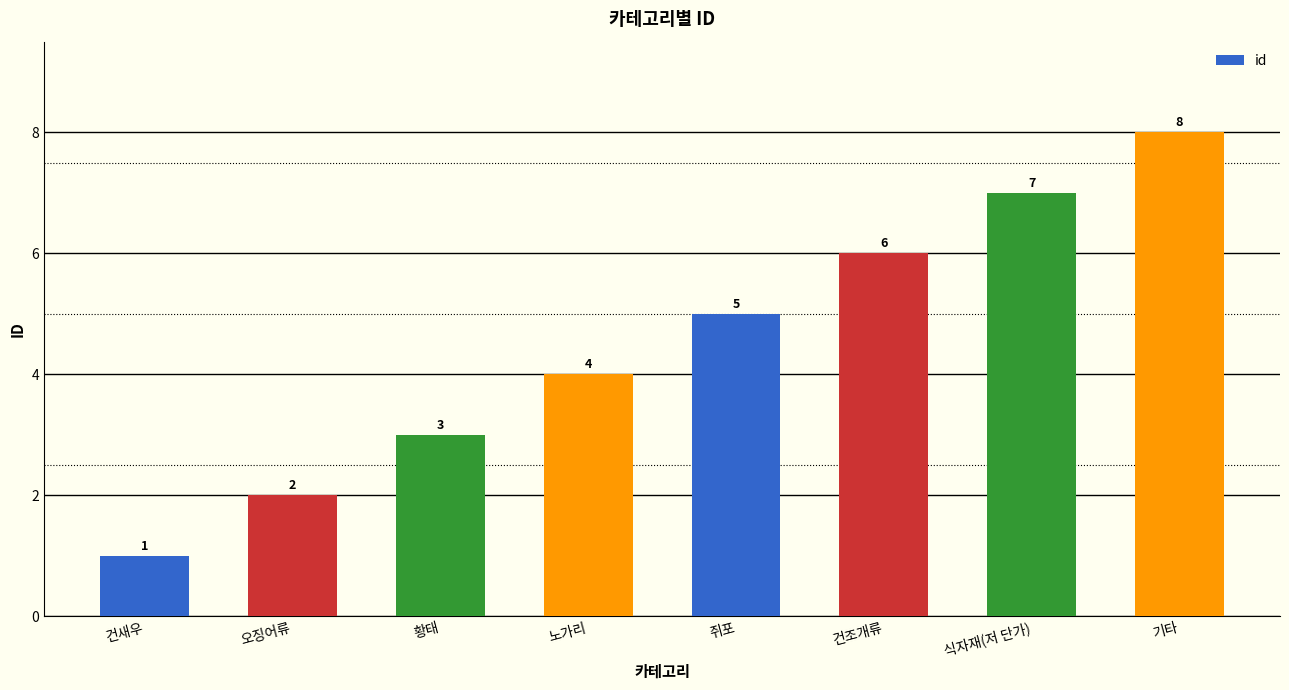

Does the chart contain stacked bars?

No